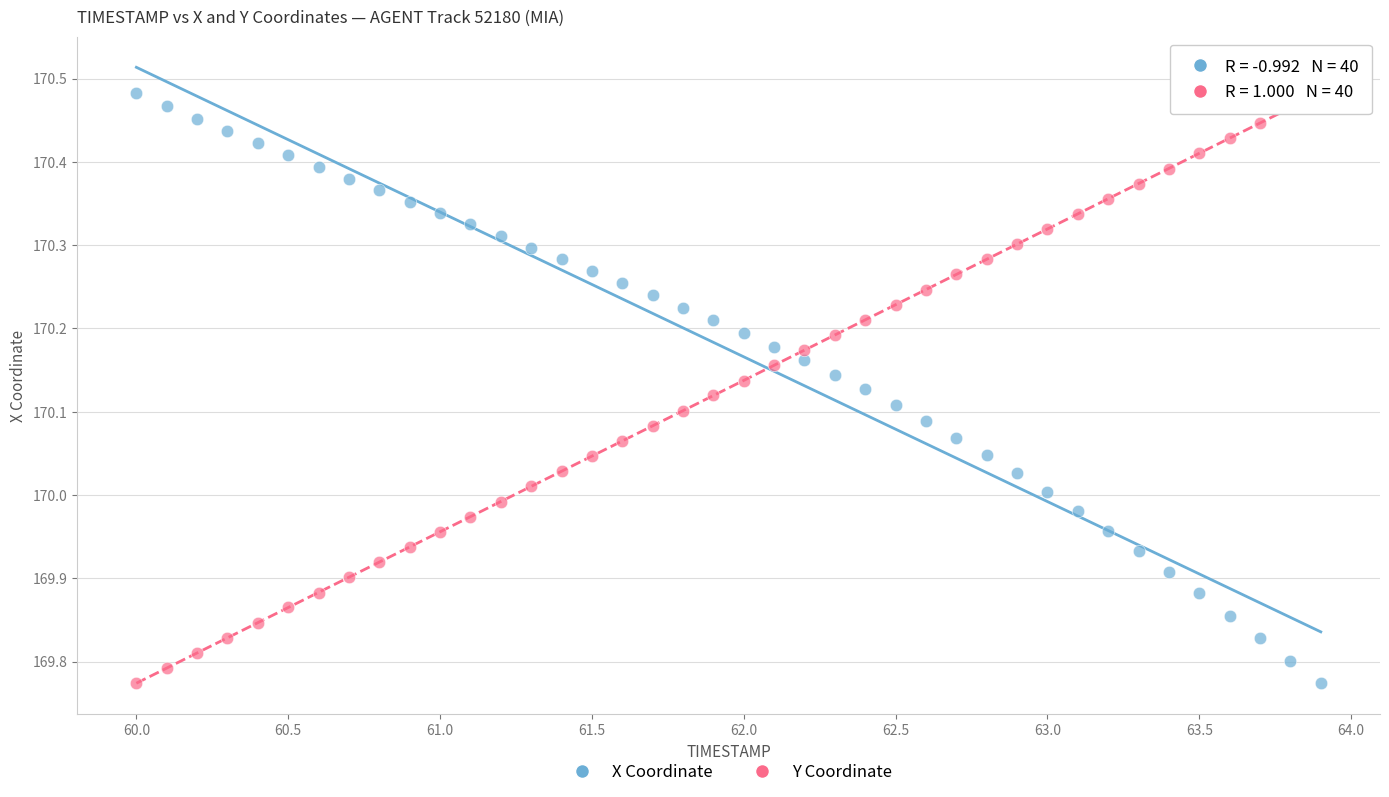

Across all data points, what is the range of X values (max minus min)?

3.9